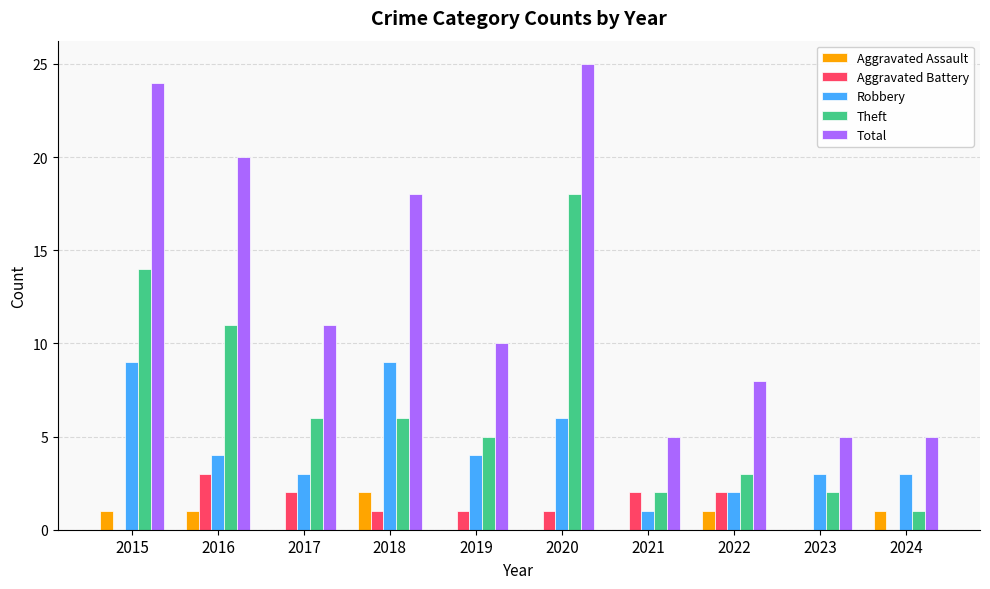

Count the number of categories in the chart.

10